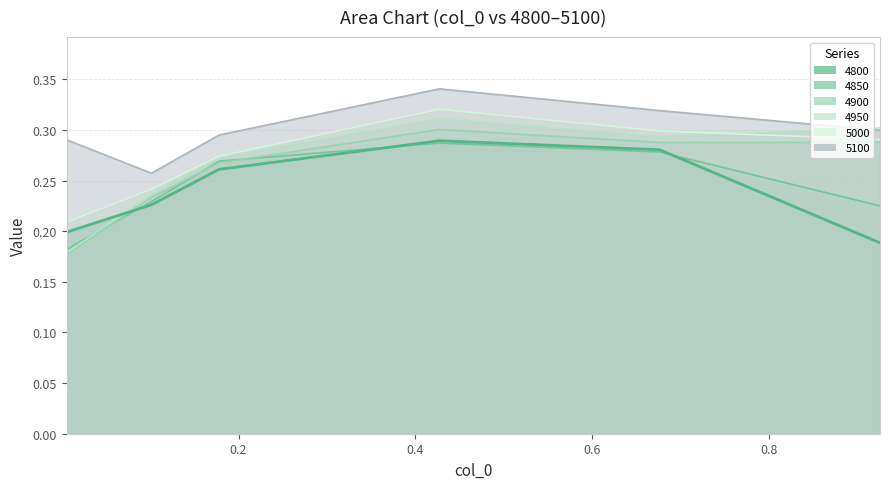

What is the label of the 1st point from the left?

0.005479452054794521